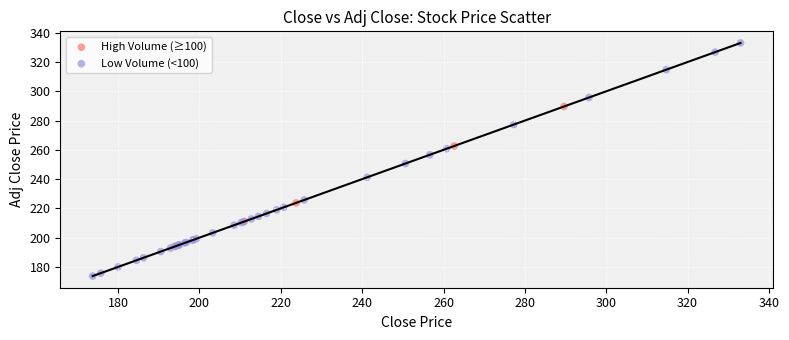

Which series has the largest Y range (max minus min)?

Low Volume (<100)